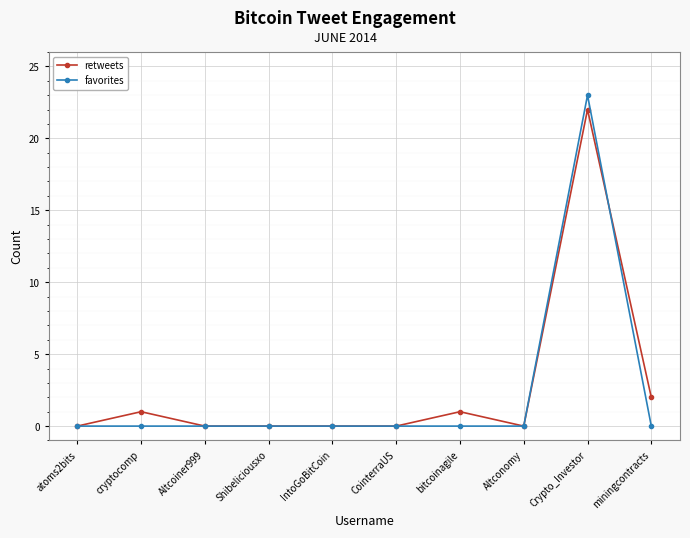

Which series has the largest range (max minus min)?

favorites